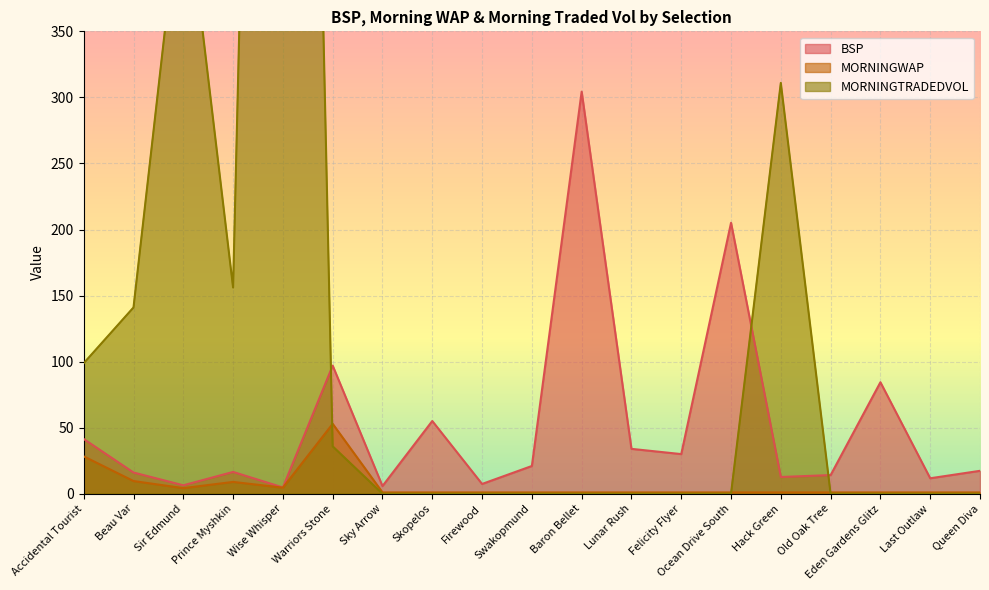

Between which two adjacent categories do MORNINGTRADEDVOL and BSP first intersect?

Wise Whisper and Warriors Stone